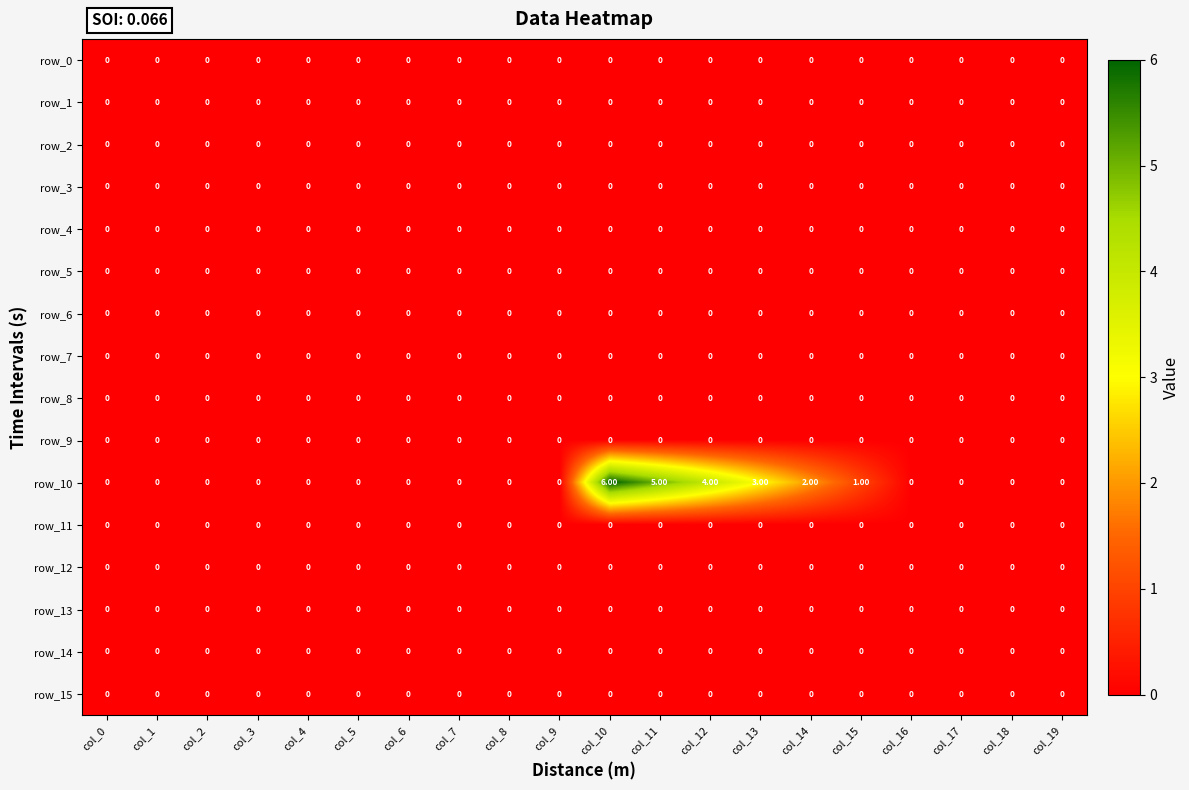

Which series has the largest total across all categories?

row_10